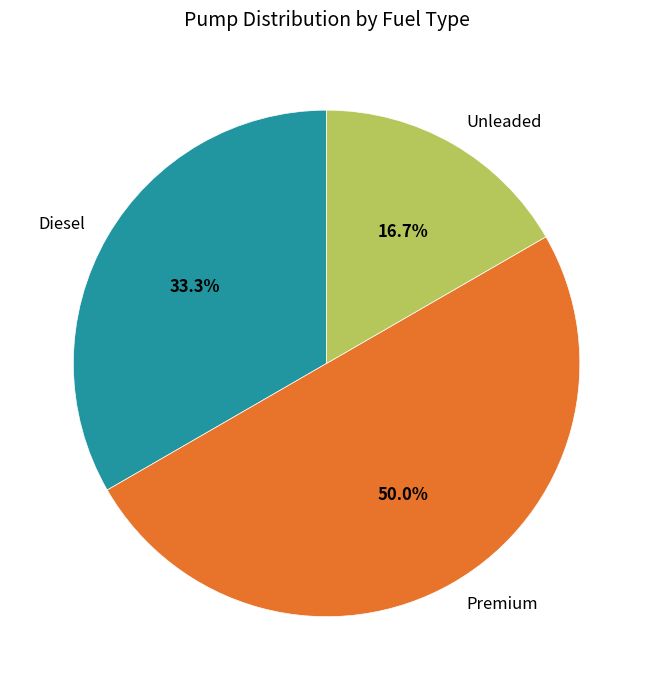

The Premium slice represents 40% of the pie. True or false?

False